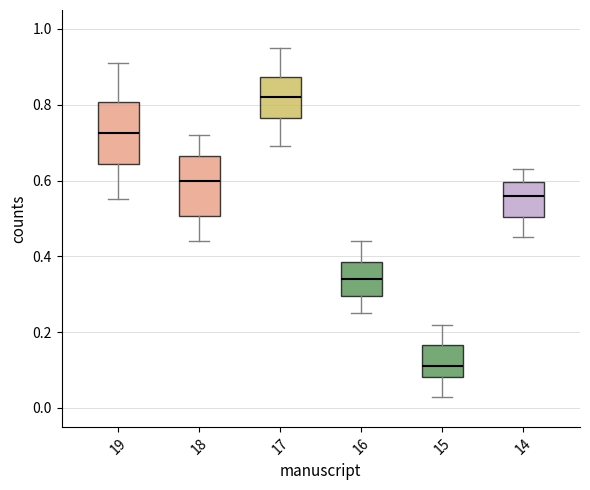

Reading left to right, read every box against the y-axis: the position of its median line, the range the box covers, and the ends of its whiskers. The values are not printed on the chart, so give them approximately, as read against the axis.

19: median 0.72, box 0.64 to 0.80, whiskers 0.56 to 0.92
18: median 0.60, box 0.50 to 0.66, whiskers 0.44 to 0.72
17: median 0.82, box 0.76 to 0.88, whiskers 0.70 to 0.96
16: median 0.34, box 0.30 to 0.38, whiskers 0.26 to 0.44
15: median 0.12, box 0.08 to 0.16, whiskers 0.04 to 0.22
14: median 0.56, box 0.50 to 0.60, whiskers 0.46 to 0.64